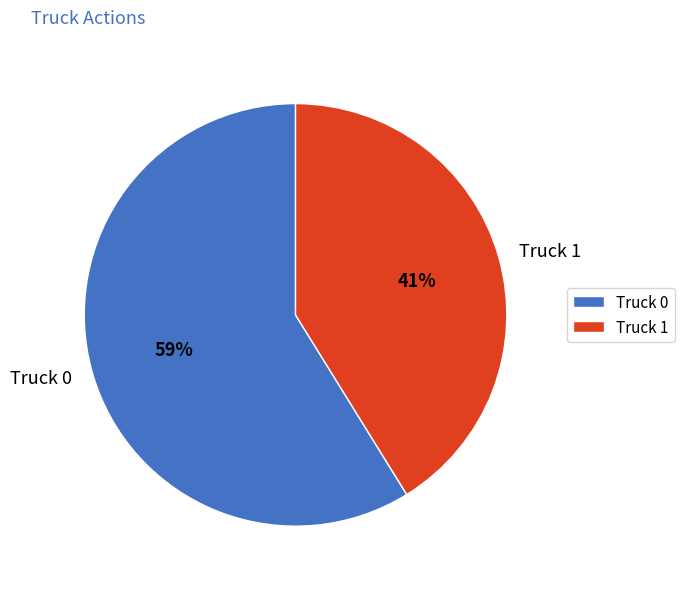

Which has a higher value, Truck 0 or Truck 1?

Truck 0